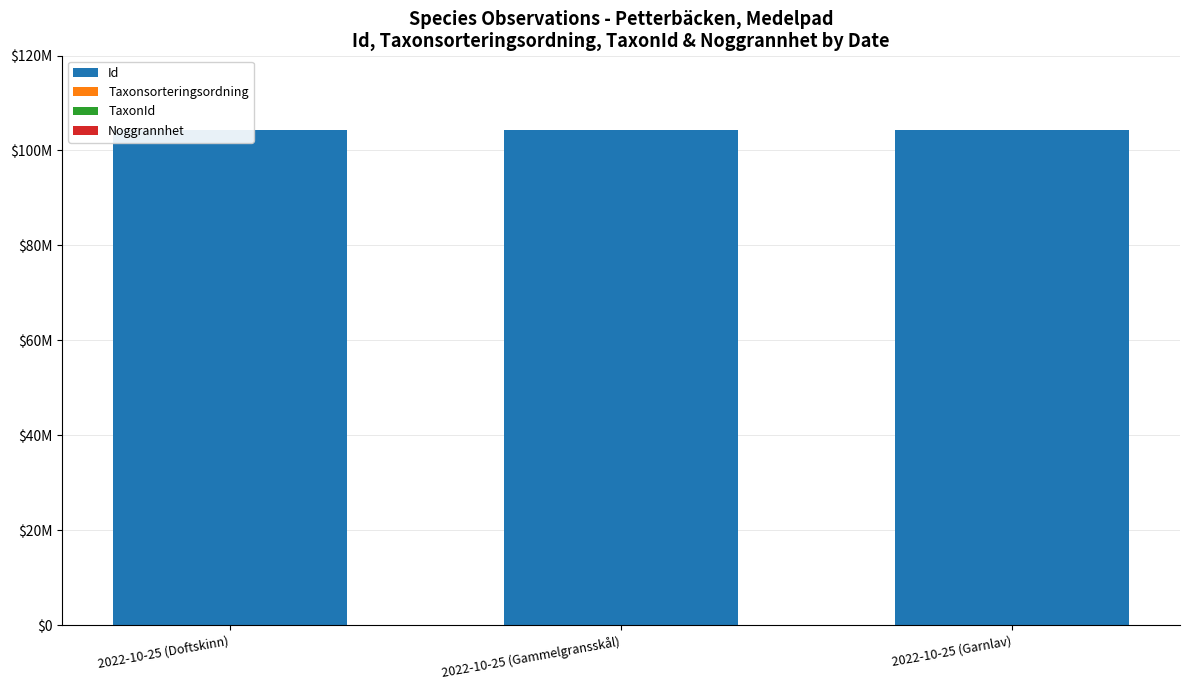

At which label is Taxonsorteringsordning closest to 81604?

2022-10-25 (Gammelgransskål)